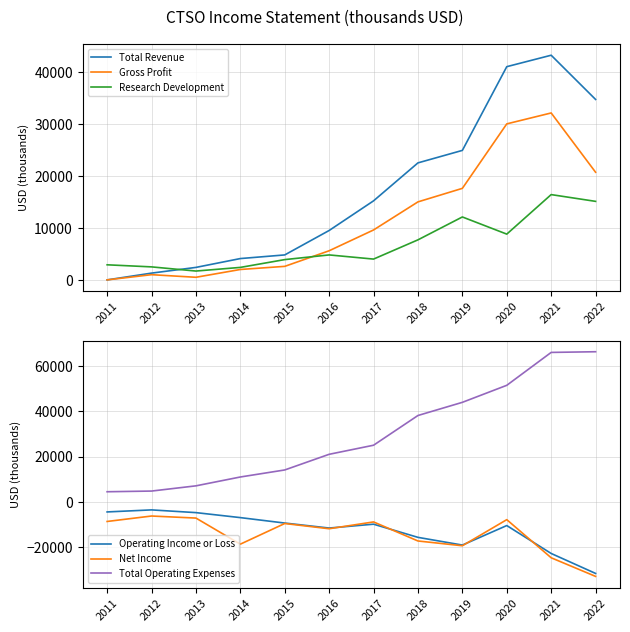

True or false: Research Development and Total Operating Expenses intersect in this chart.

False